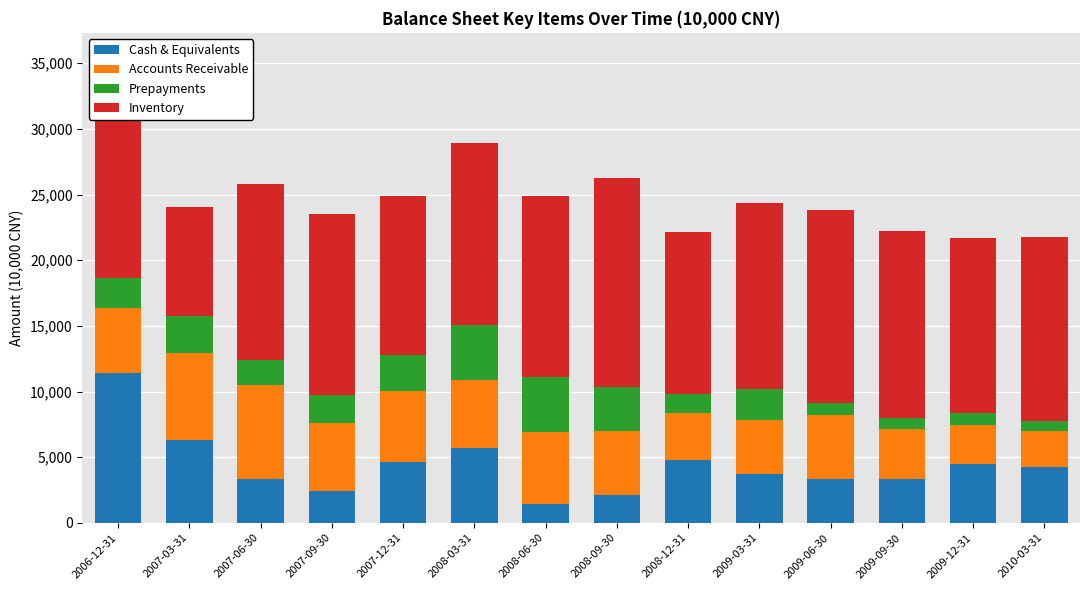

What are all the series names shown in the legend?

Cash & Equivalents, Accounts Receivable, Prepayments, Inventory